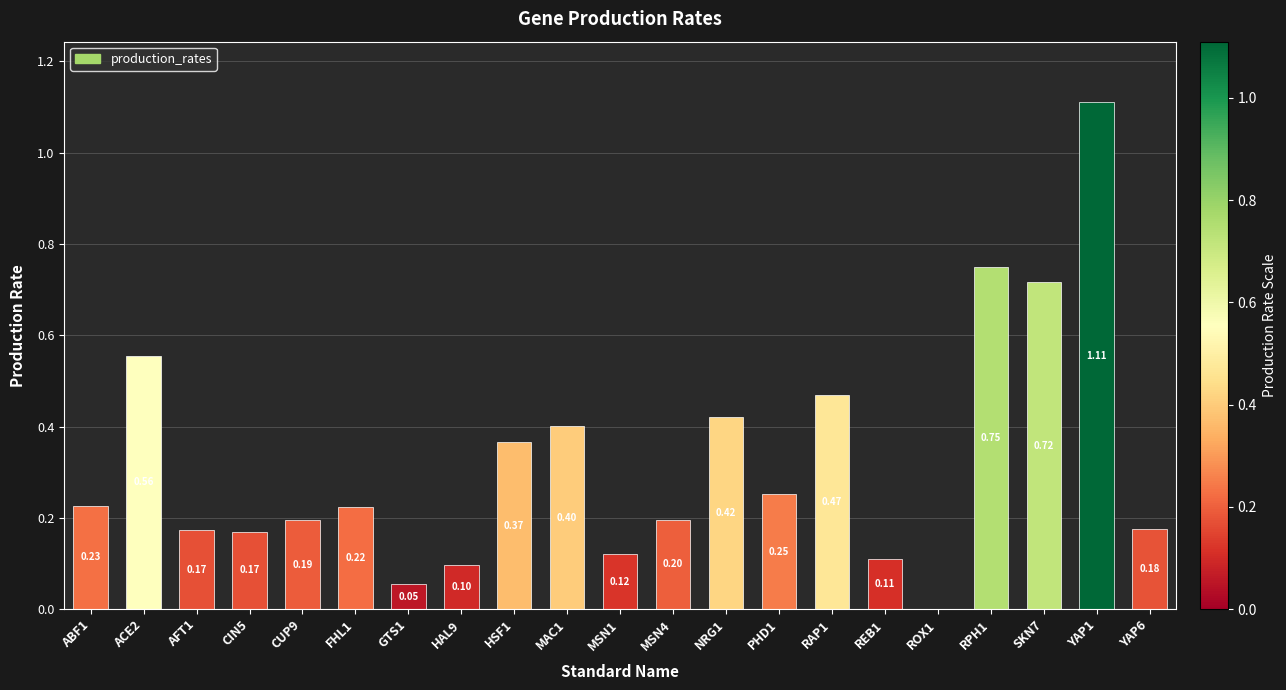

How many data points does each series have?

21